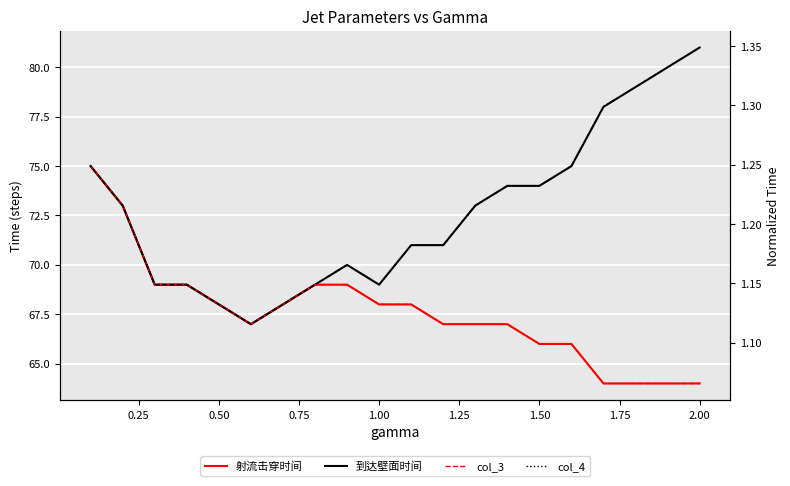

How many values in the 射流击穿时间 series are below 68?

10